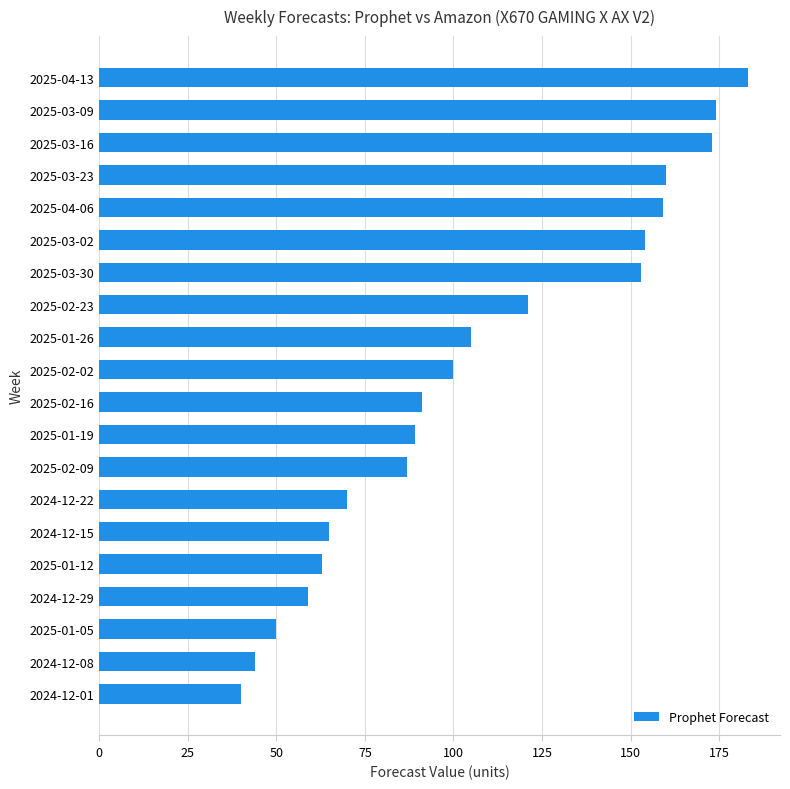

What value does the data have at 2024-12-15?

65